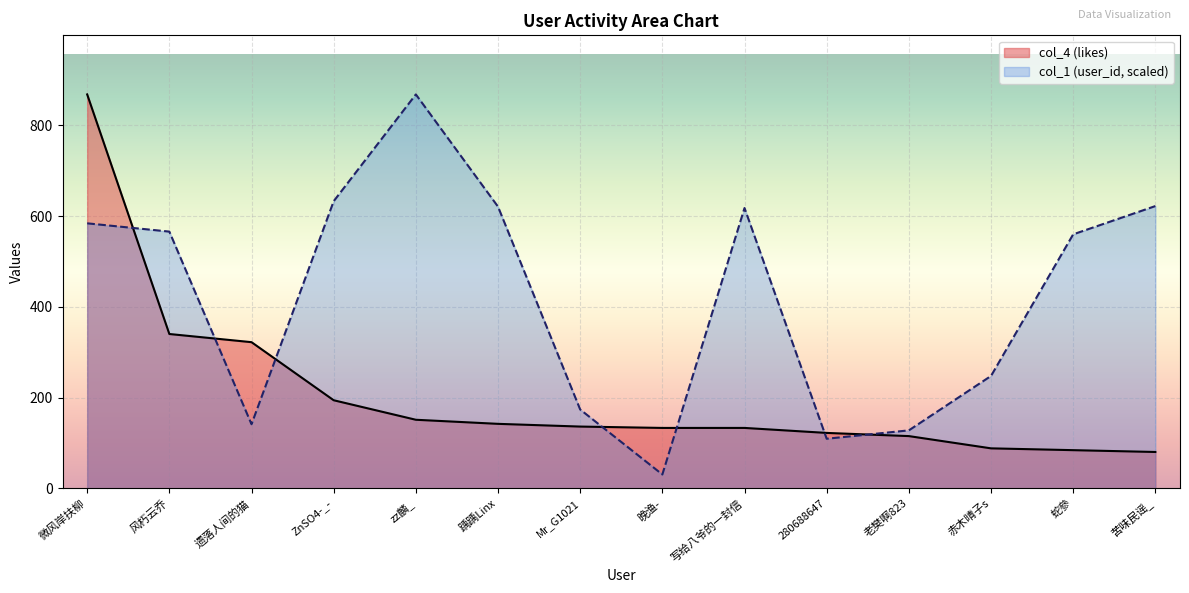

What is the minimum value for col_4 (likes)?

80.0